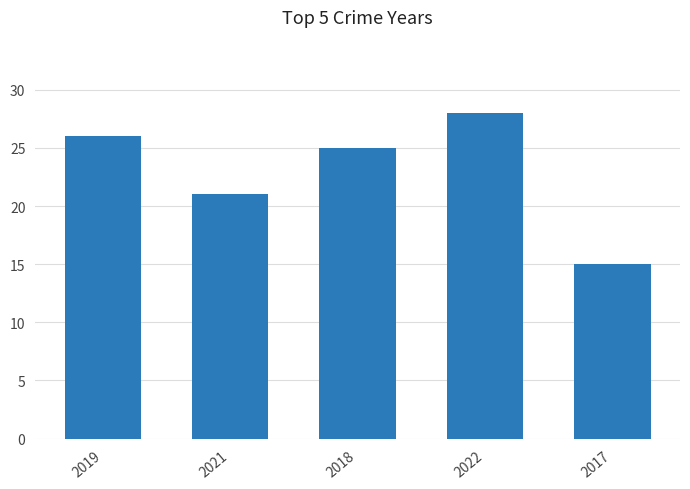

The chart shows a value of 21 at 2021. True or false?

True